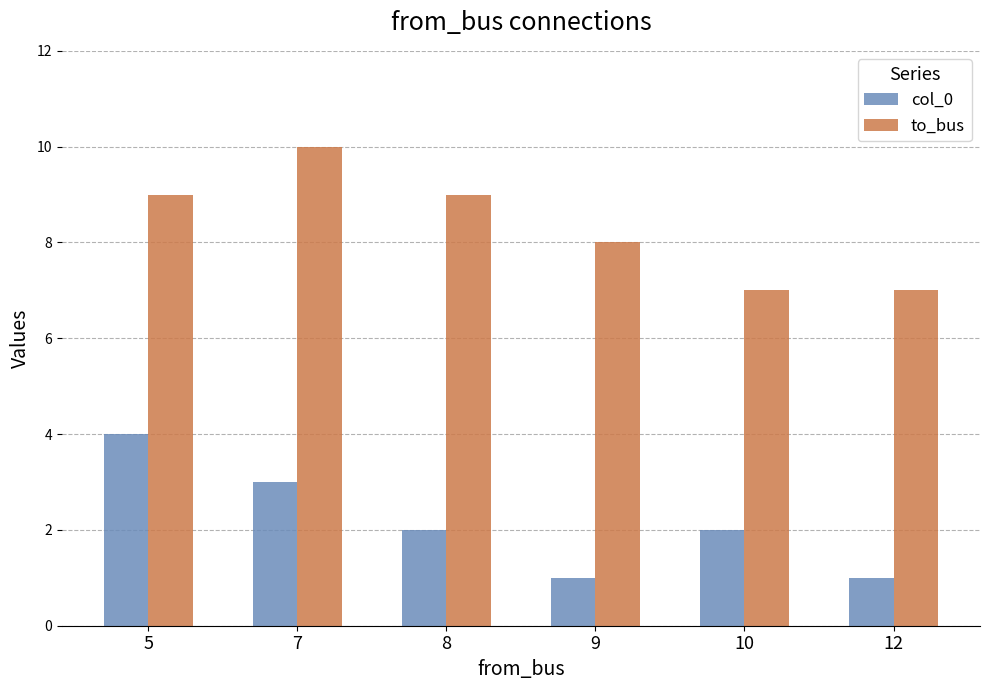

True or false: to_bus has a value of 9 at 8.

True